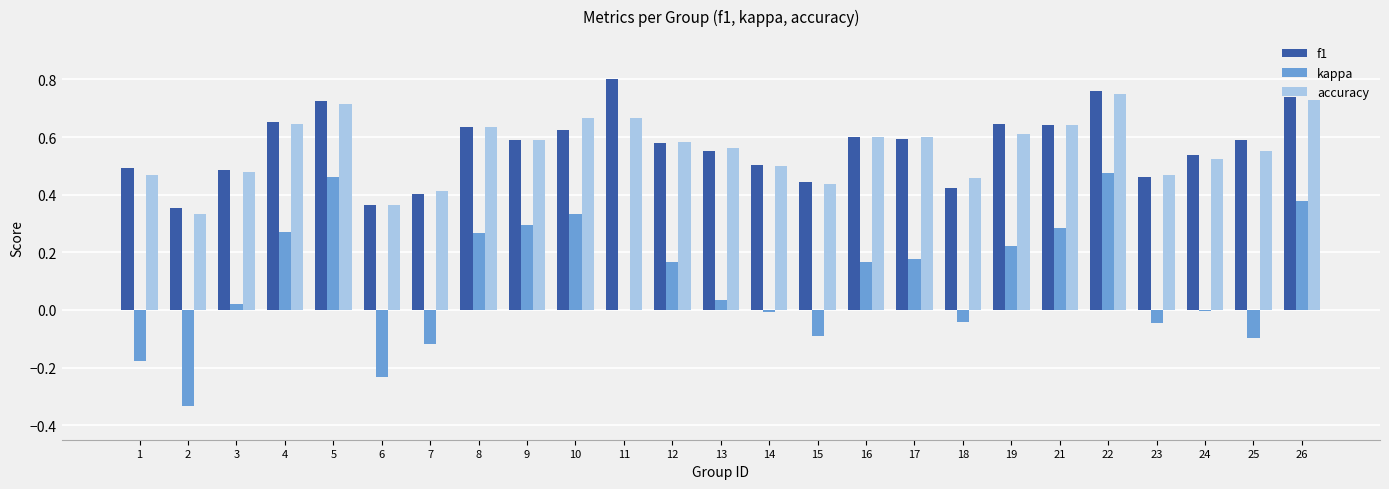

What is the total value across all series at 21?

1.6